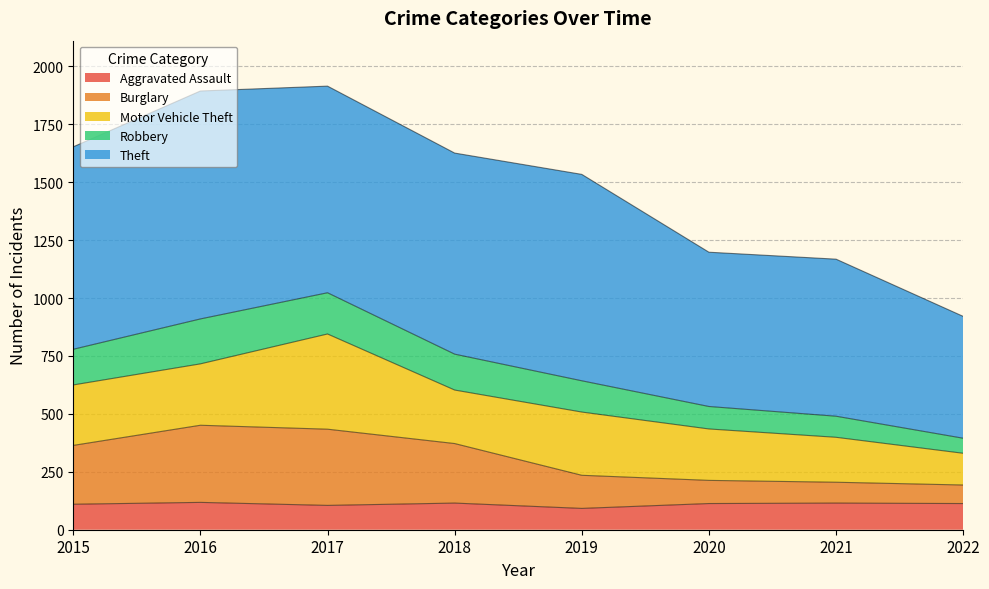

At which label does Aggravated Assault first exceed 113?

2016